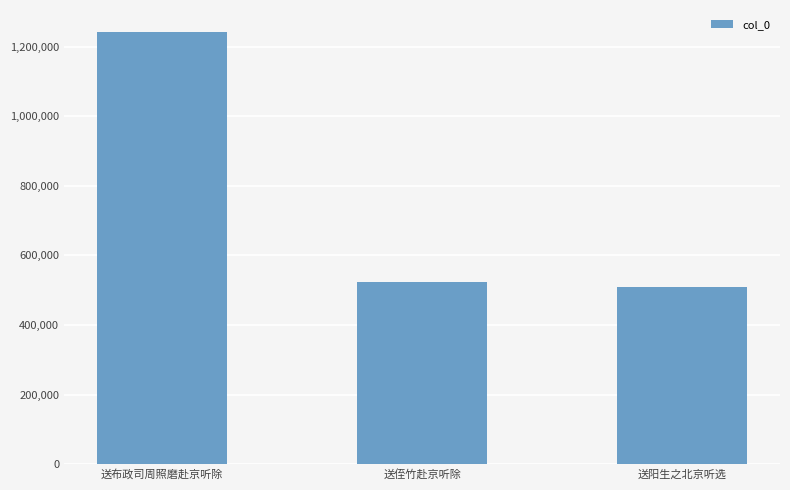

Reading left to right, transcribe all the data shown in this chart.

1242746	523528	507801